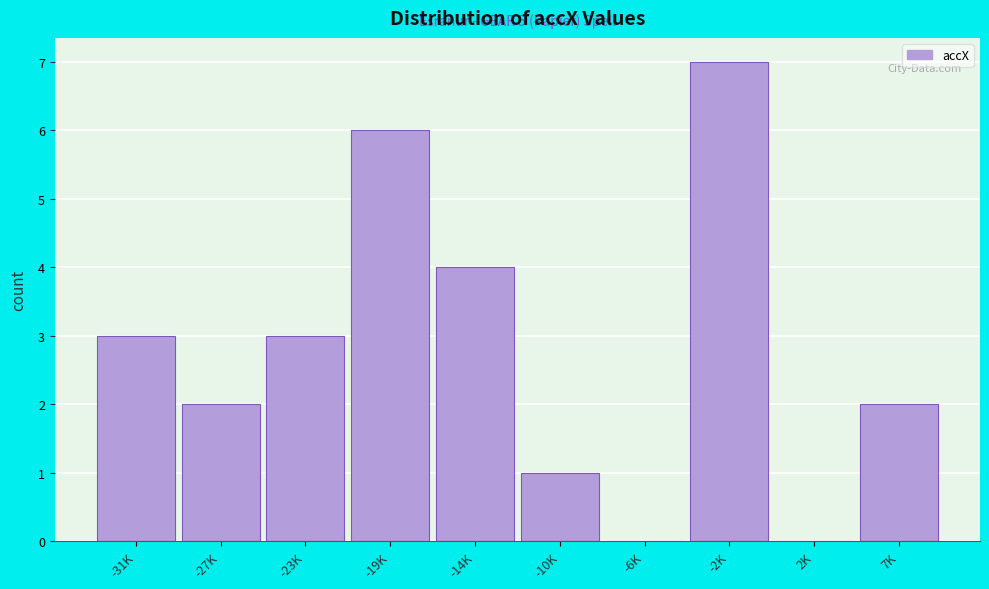

Reading left to right, extract all data points from this chart.

-31K=3	-27K=2	-23K=3	-19K=6	-14K=4	-10K=1	-6K=0	-2K=7	2K=0	7K=2